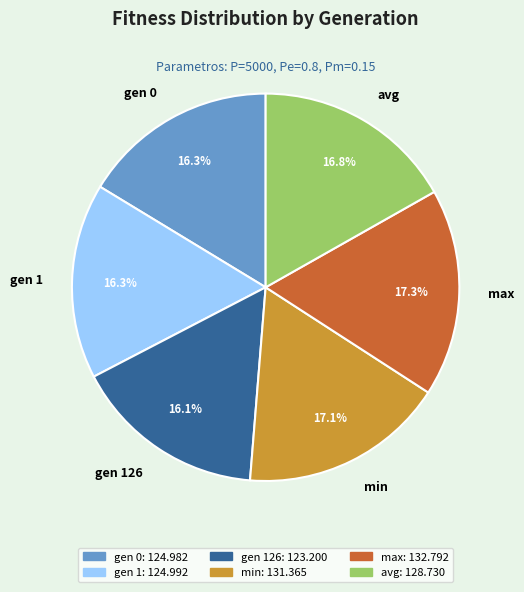

Combined, do min and gen 1 account for over 50%?

No